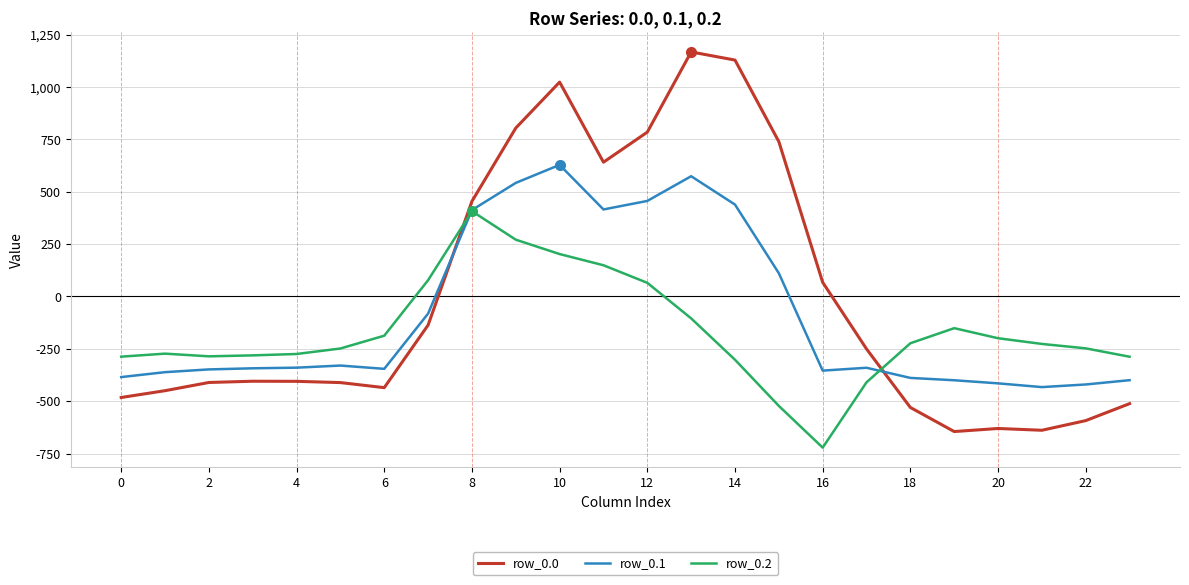

Does the chart have visible grid lines?

Yes